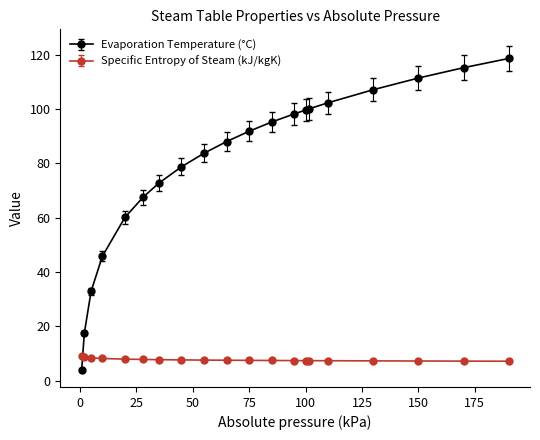

List the series in order of their peak value, highest first.

Evaporation Temperature (°C), Specific Entropy of Steam (kJ/kgK)